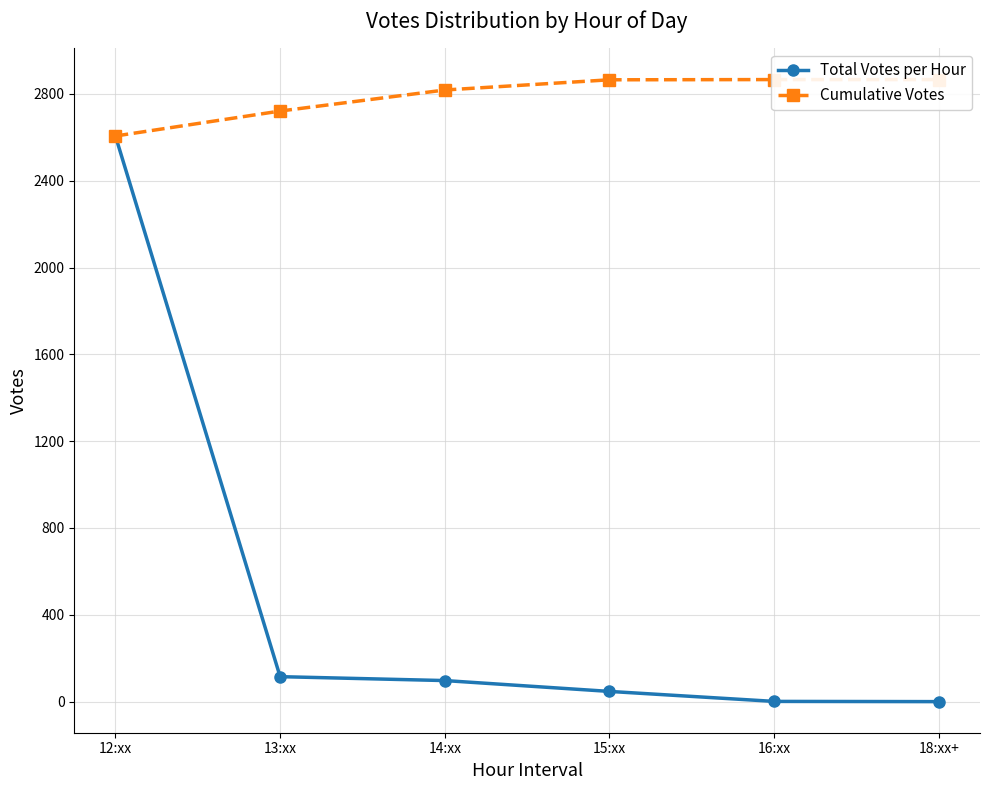

At 16:xx, list the series in order from largest to smallest.

Cumulative Votes, Total Votes per Hour